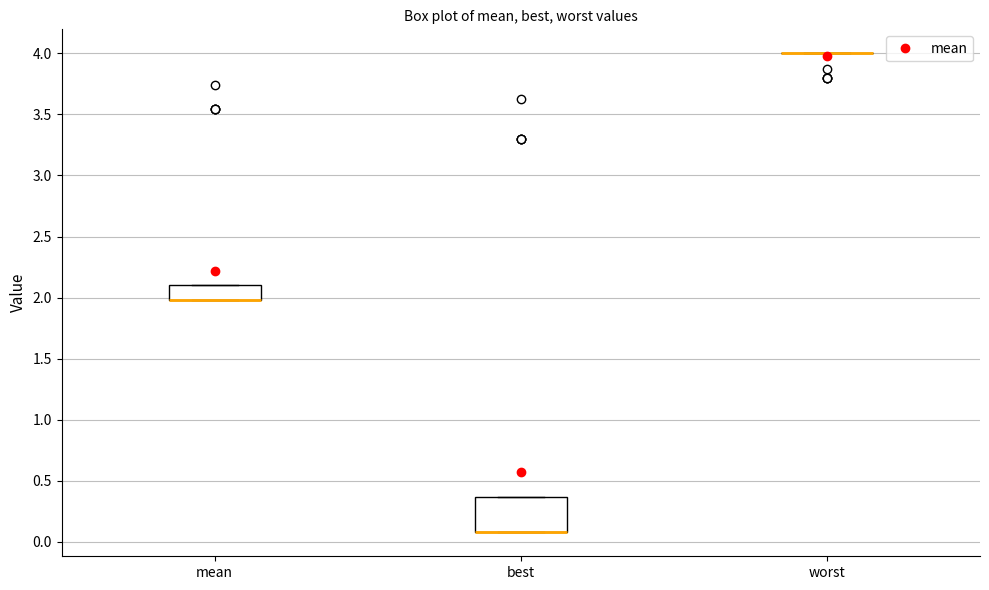

Comparing the boxes themselves (not the whiskers), which one is the tallest?

best